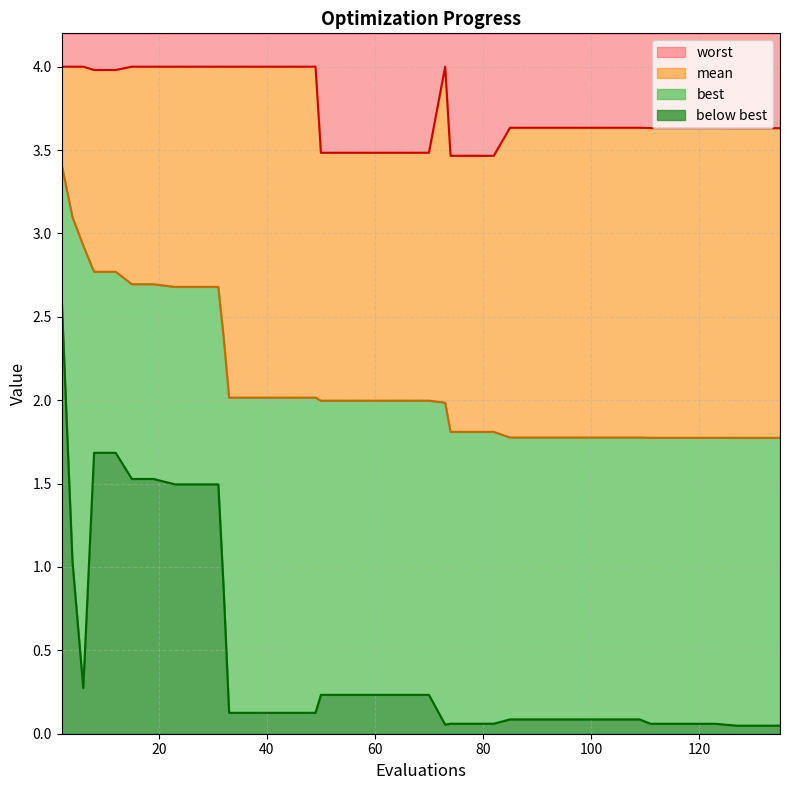

True or false: best has more than 2 points higher than both neighbors.

False